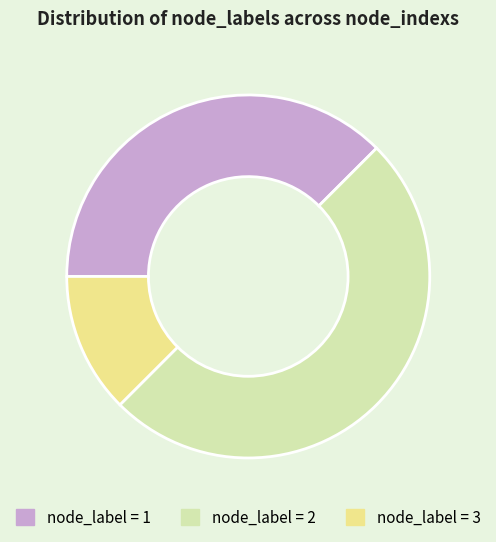

Combined, do node_label = 3 and node_label = 2 account for over 50%?

Yes